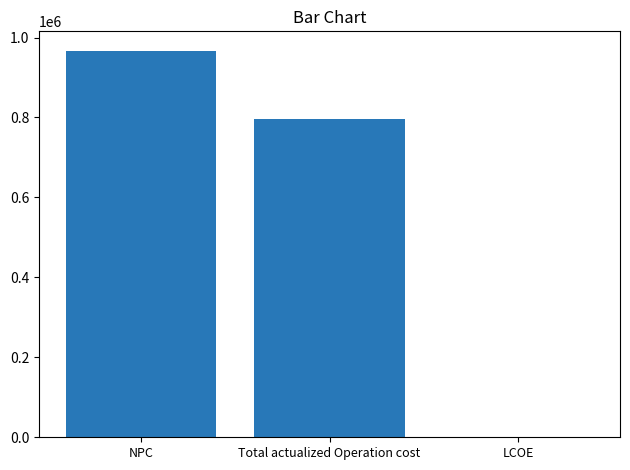

The value at Total actualized Operation cost is 376512.4. True or false?

False